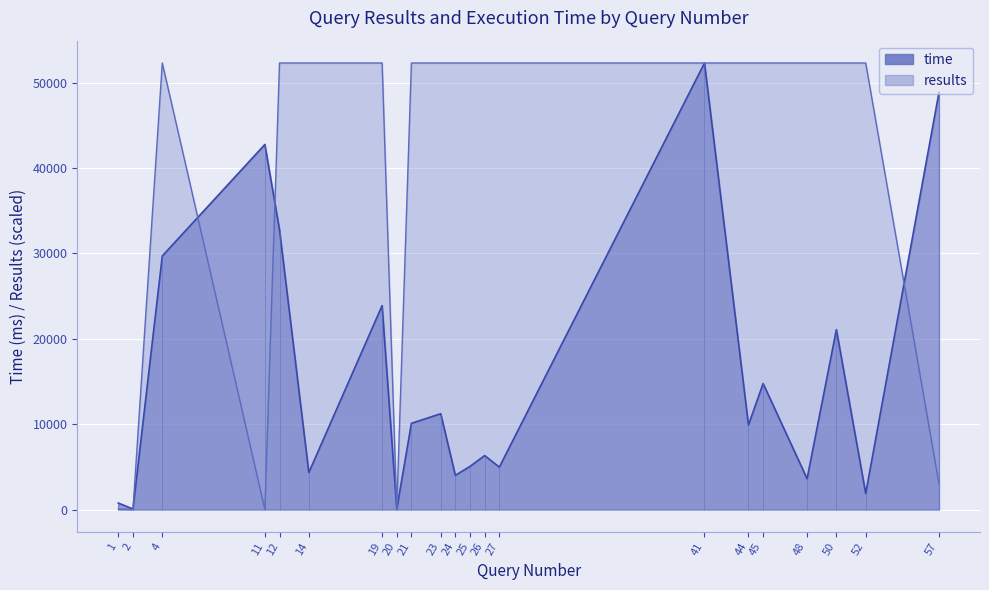

Reading right to left, extract all data points from this chart.

time: 48850.0	1876.0	21074.0	3613.0	14763.0	9910.0	52293.0	4971.0	6323.0	5060.0	4007.0	11224.0	10098.0	64.0	23882.0	4337.0	32740.0	42753.0	29692.0	66.0	763.0
results: 3025.7	52293.0	52293.0	52293.0	52293.0	52293.0	52293.0	52293.0	52293.0	52293.0	52293.0	52293.0	52293.0	0.0	52293.0	52293.0	52293.0	9.9	52293.0	0.0	60.7